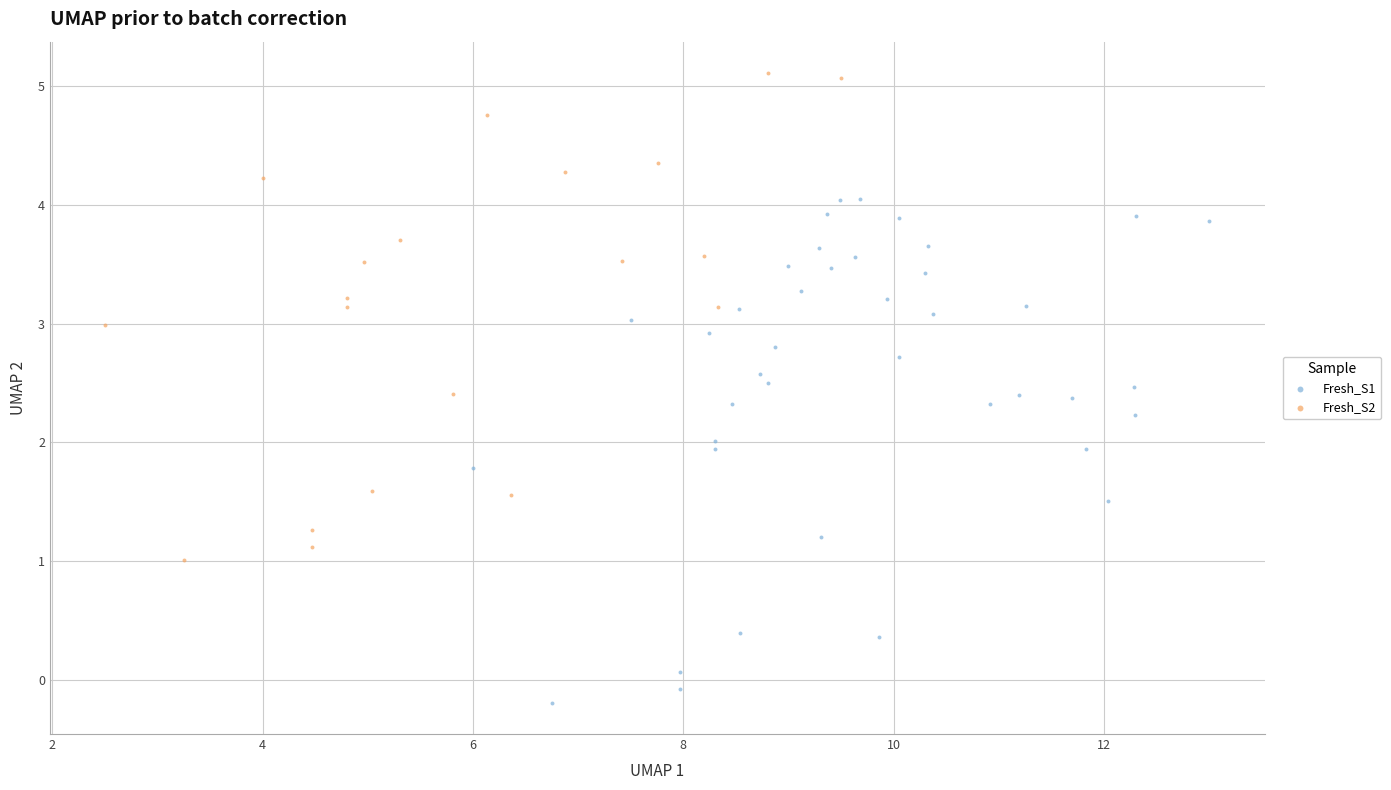

Which series has the largest Y range (max minus min)?

Fresh_S1